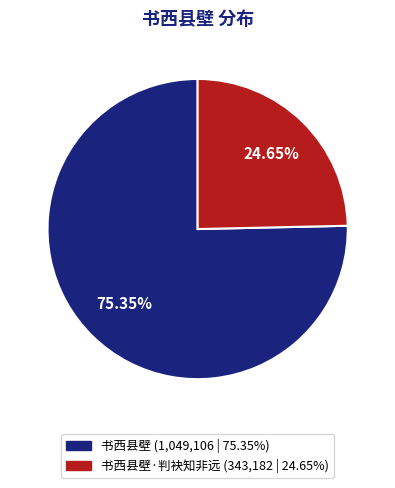

Does any single category account for the majority?

Yes